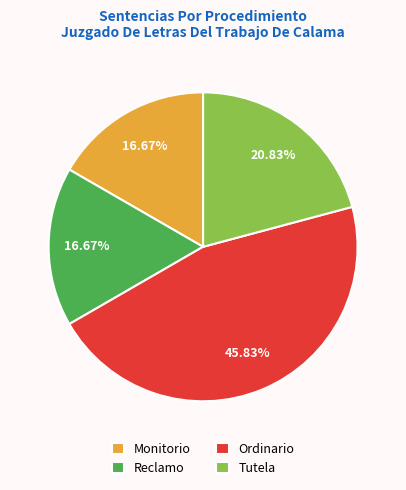

What is the ratio of the value at Reclamo to the value at Monitorio?

1.0